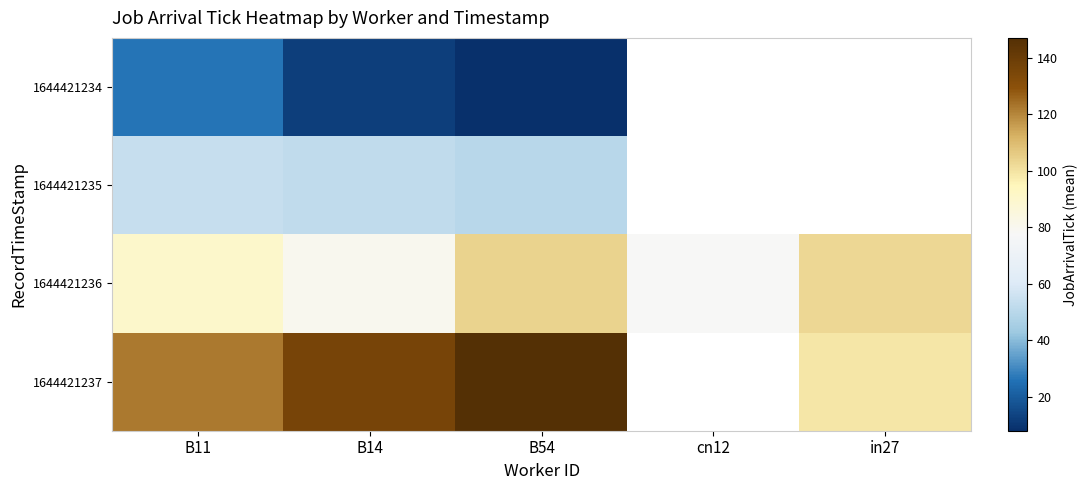

How many values in 1644421235 are above zero?

3